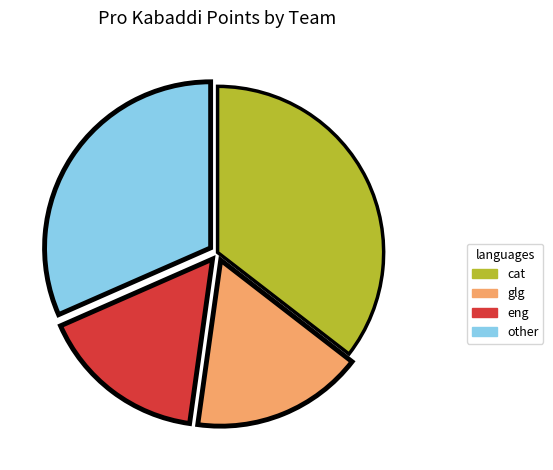

How many segments does this pie chart have?

4